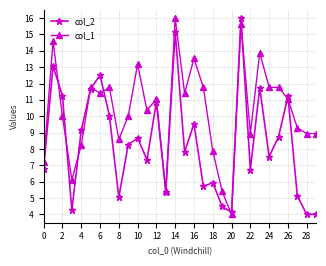

Is this an area chart (filled region under the line)?

No